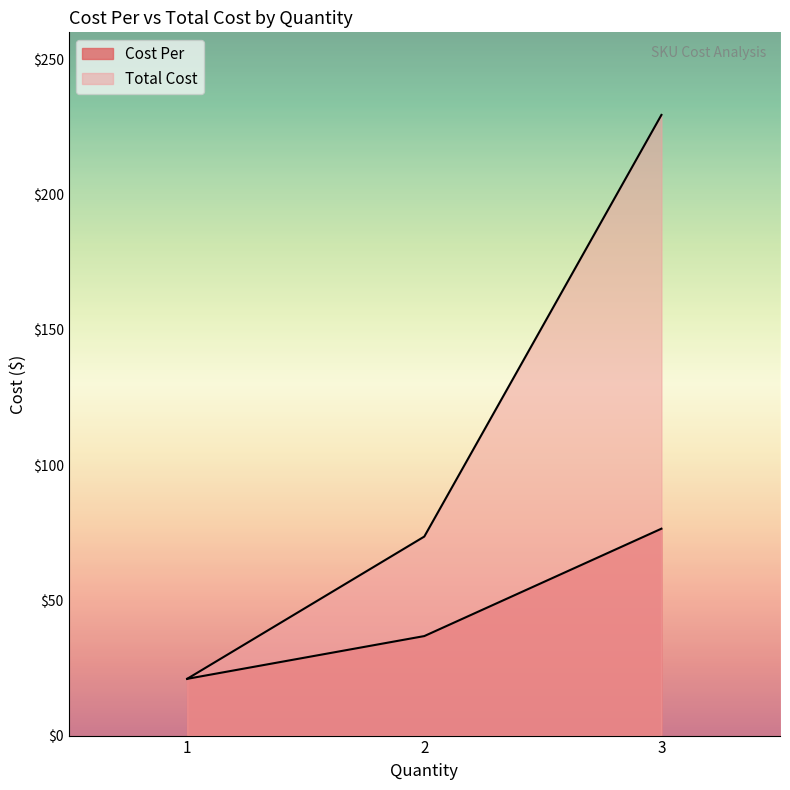

What is the value of the Cost Per point at the 2nd from the left?

36.8